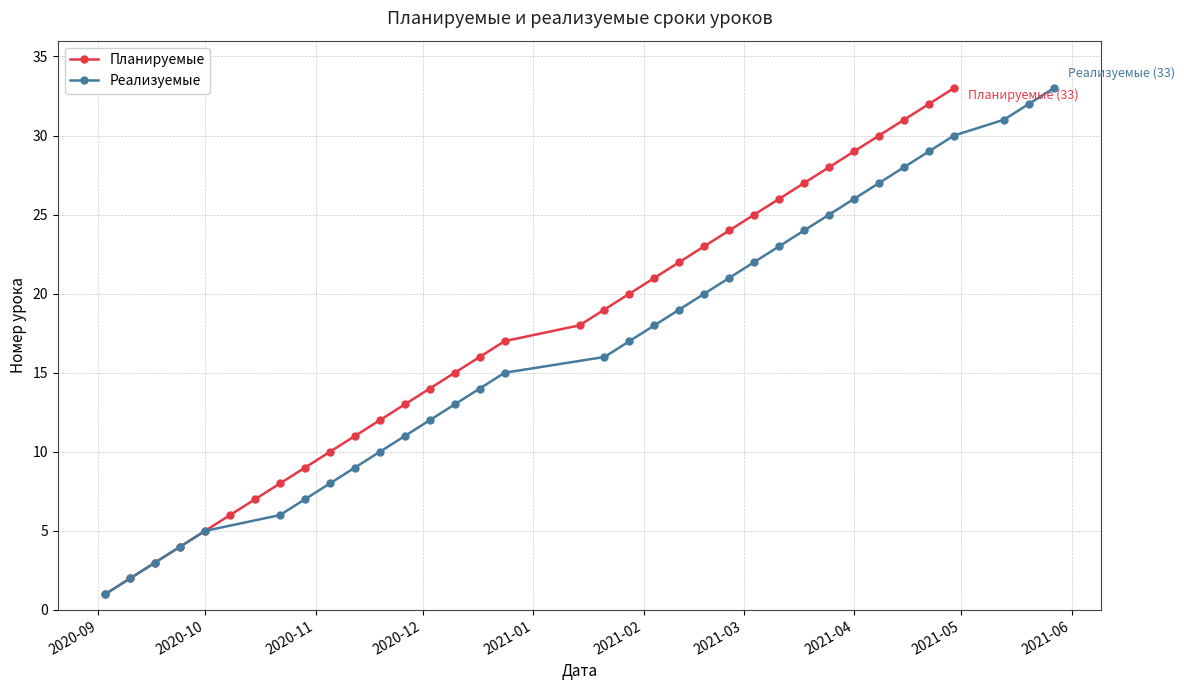

The value of Планируемые at 2021-04 is 10. True or false?

False